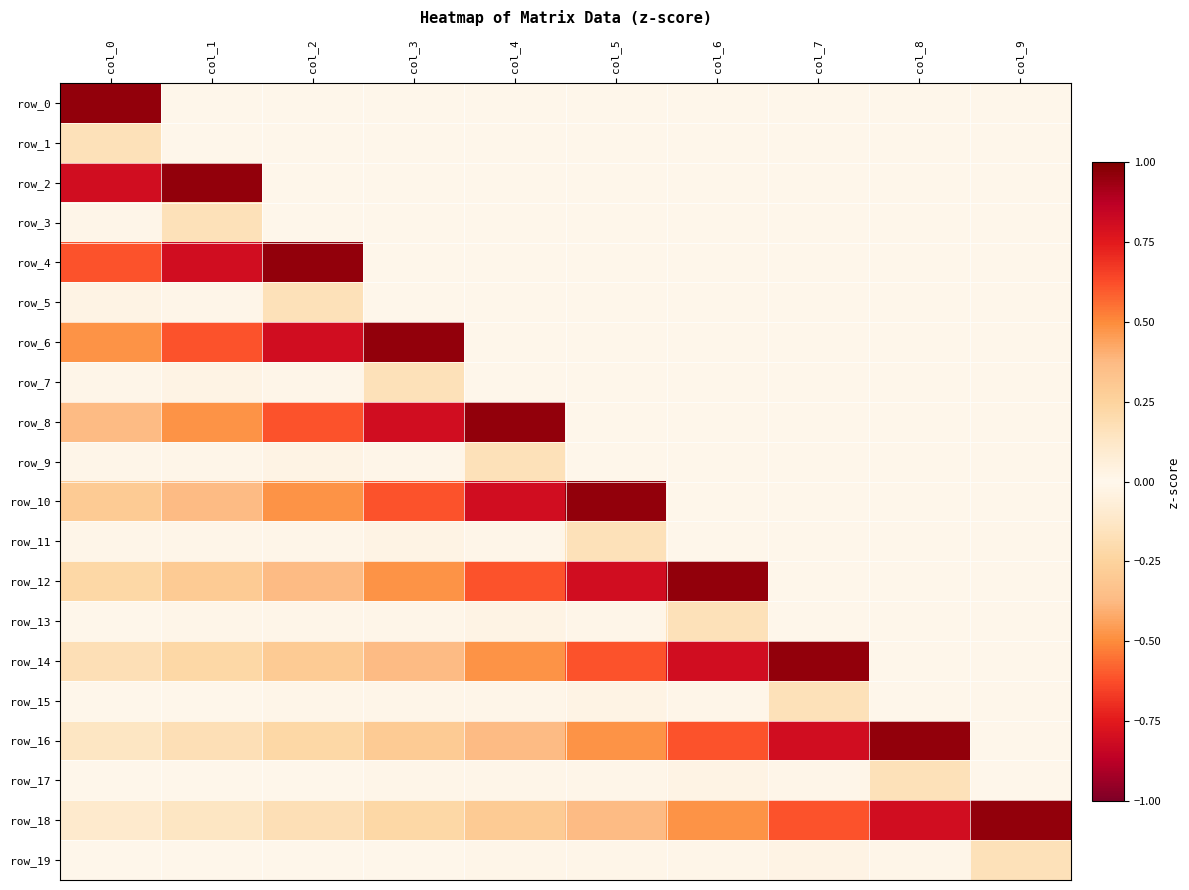

List the labels in order of row_11 value, smallest first.

col_2, col_0, col_6, col_7, col_8, col_9, col_1, col_4, col_3, col_5